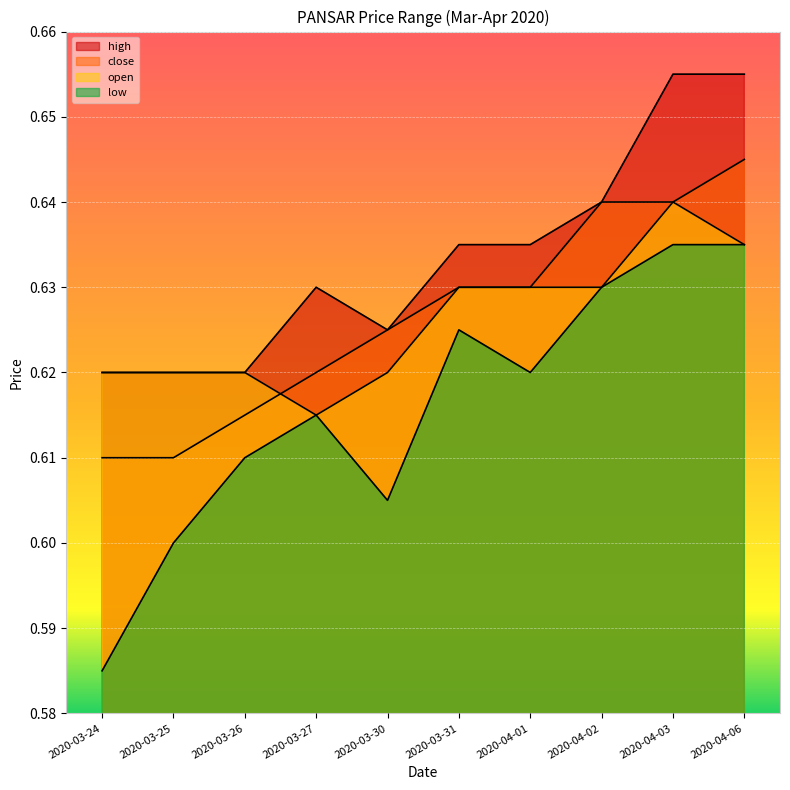

The close series shows 1.0 at 2020-03-30. True or false?

False